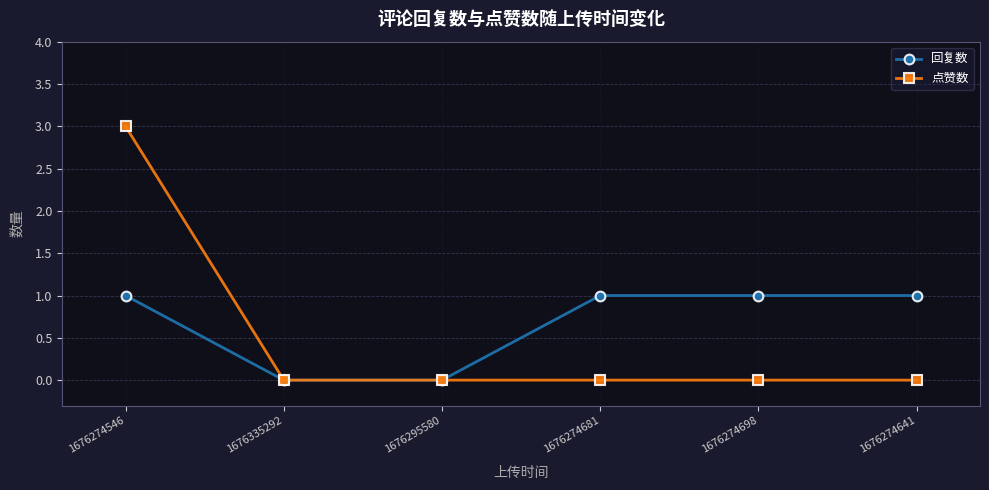

What is the label of the 6th point from the left?

1676274641